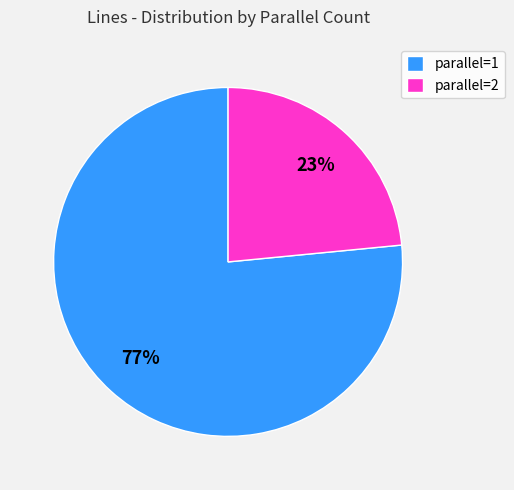

Which category has the biggest portion of the pie?

parallel=1